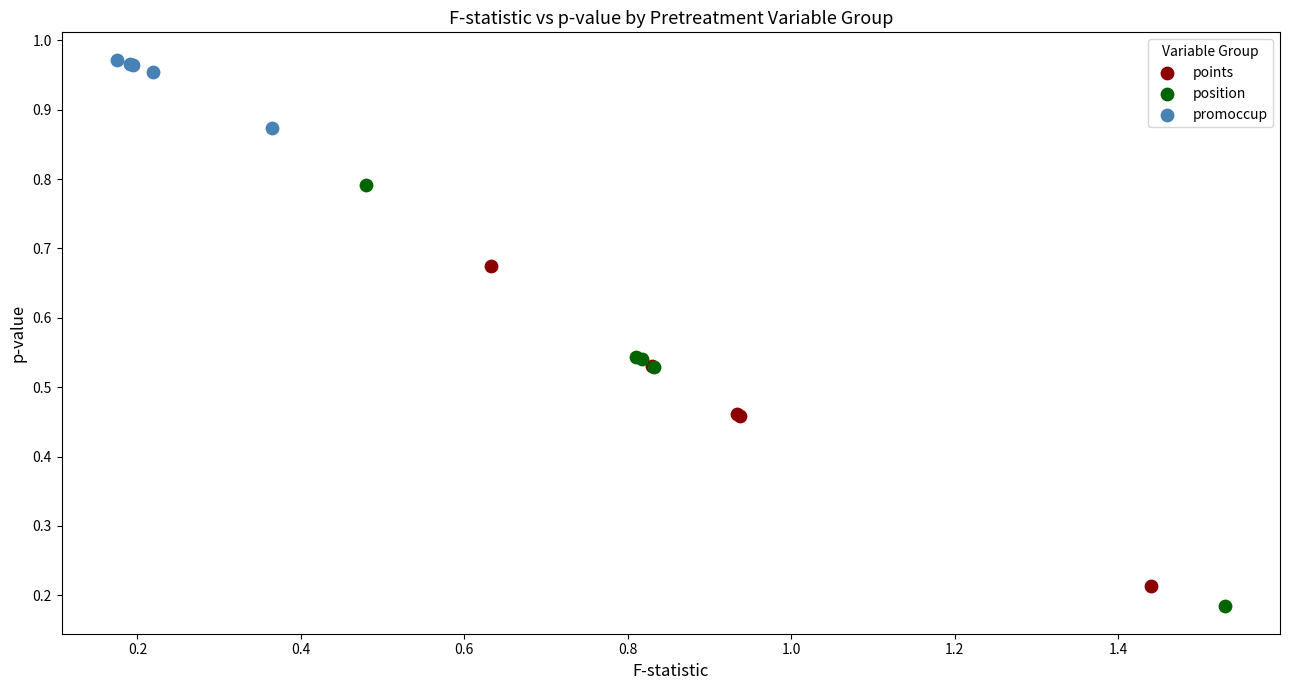

Which series has the largest Y range (max minus min)?

position